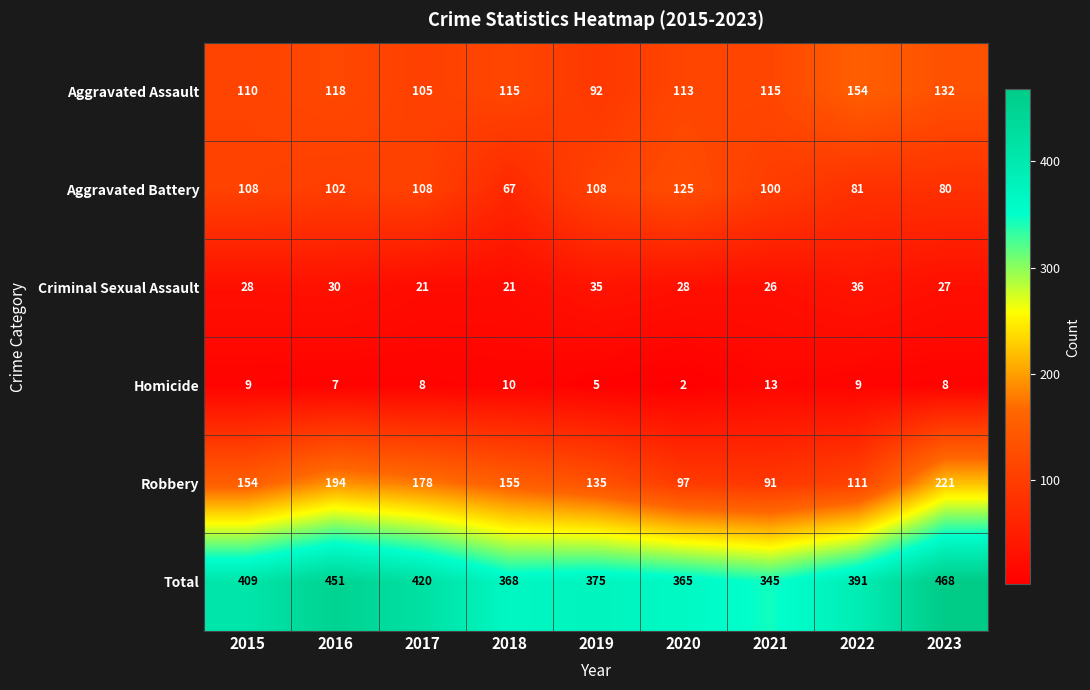

Where is Robbery nearest to the value 156?

2018